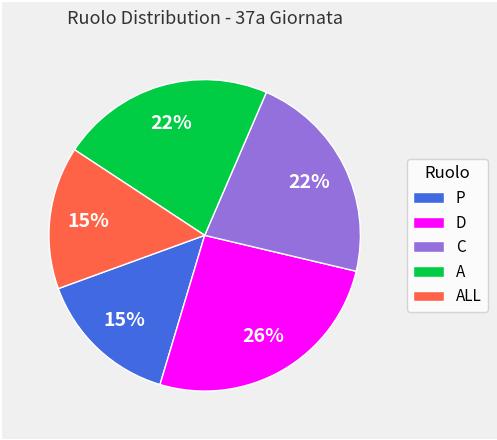

The C slice represents 34% of the pie. True or false?

False